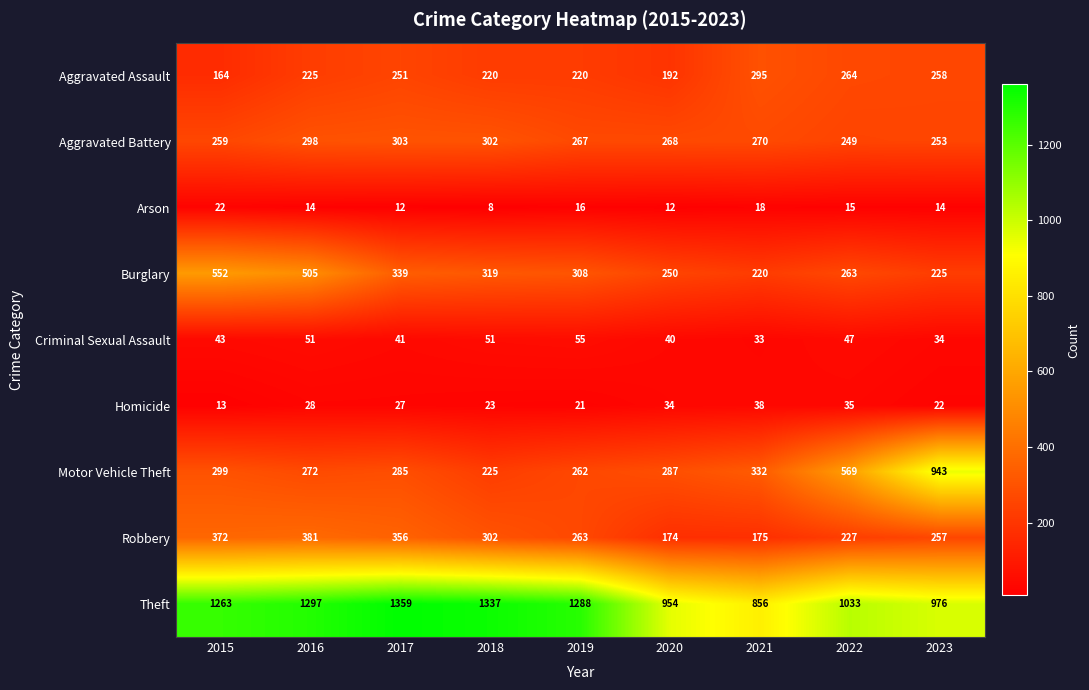

At how many categories does at least one series exceed 512?

9